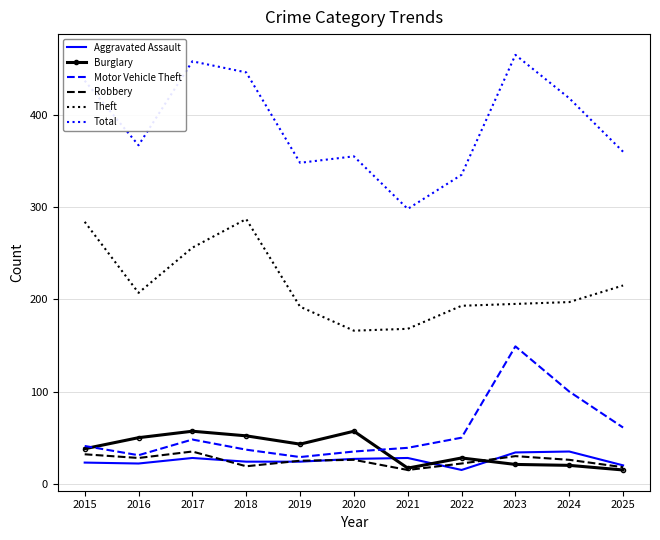

At which category does Robbery reach its first local peak?

2017